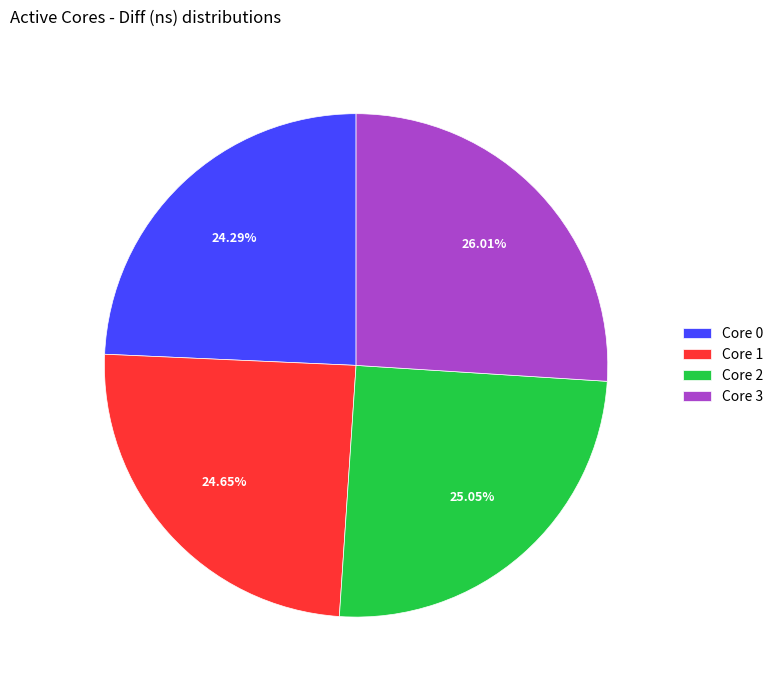

Which category has the biggest portion of the pie?

Core 3